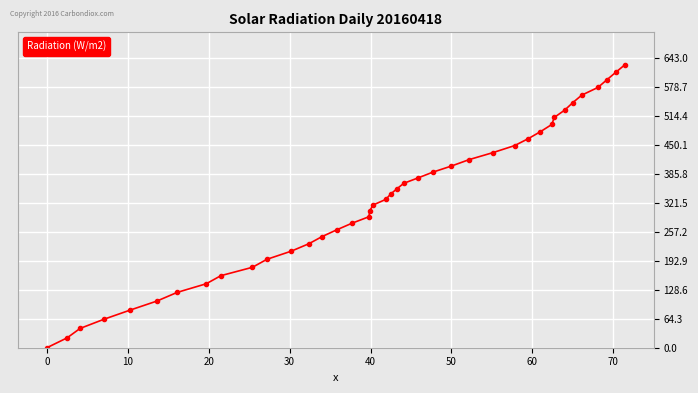

What is the sum of all values?

13107.6